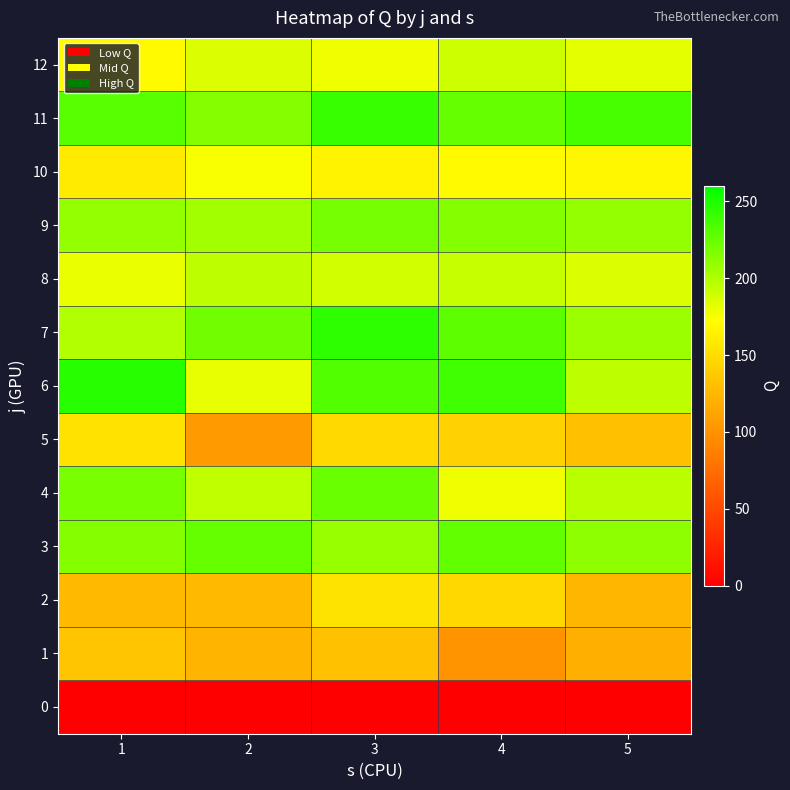

Which category has the highest value across all series?

1